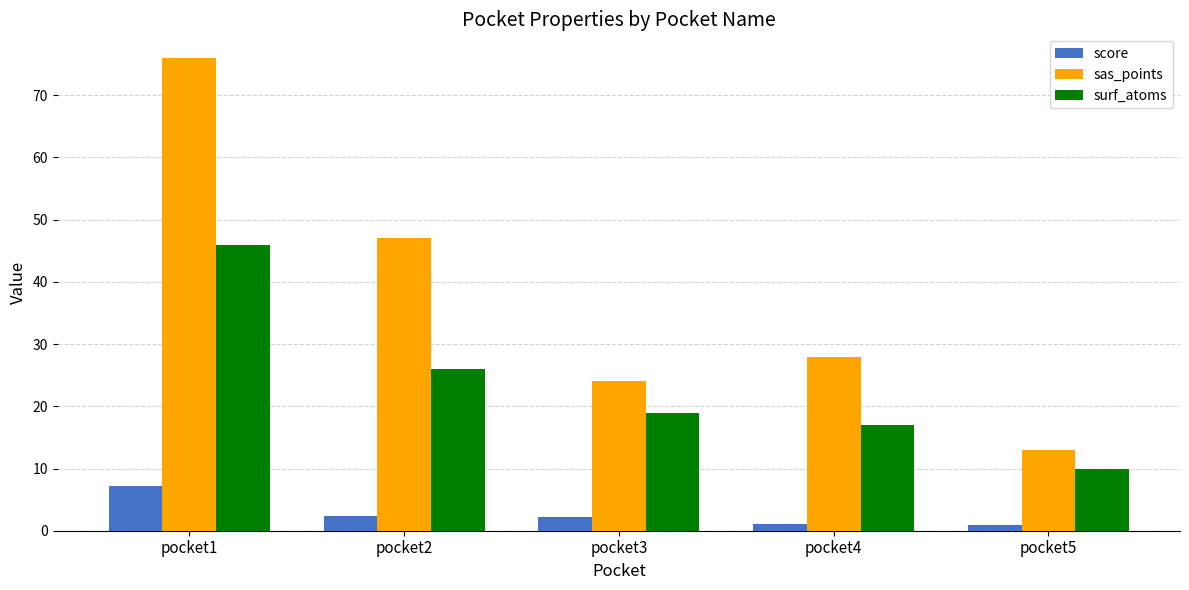

Does the chart contain stacked bars?

No